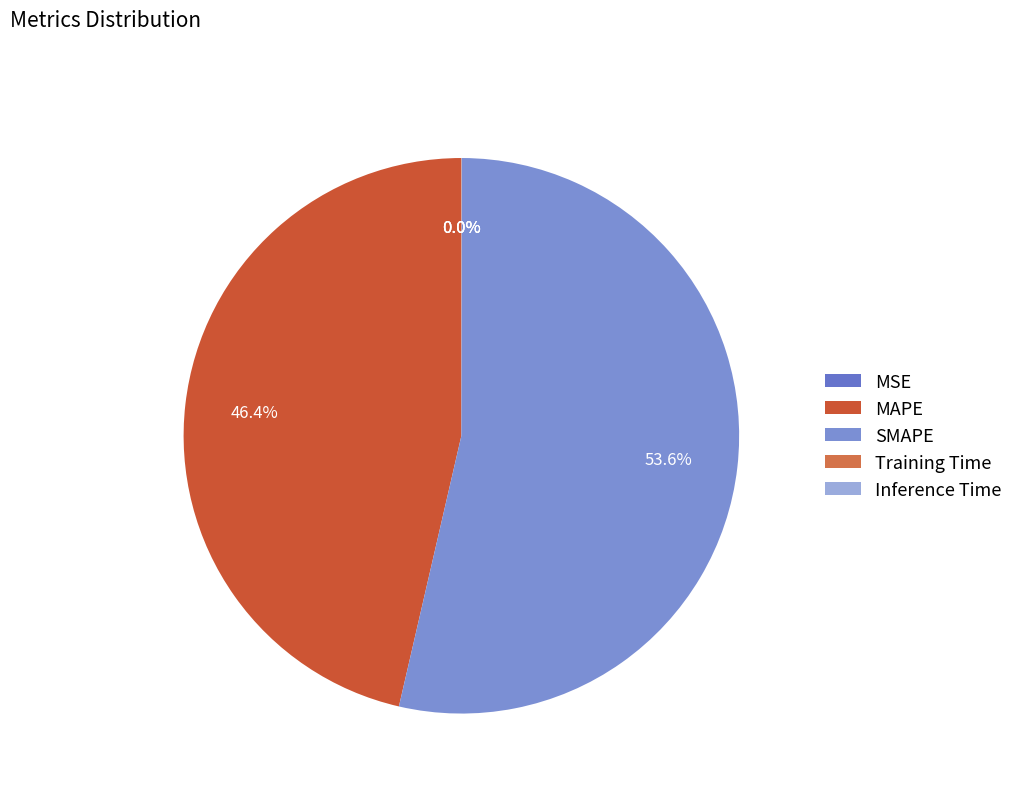

To the nearest percent, what percentage of the pie is SMAPE?

54%